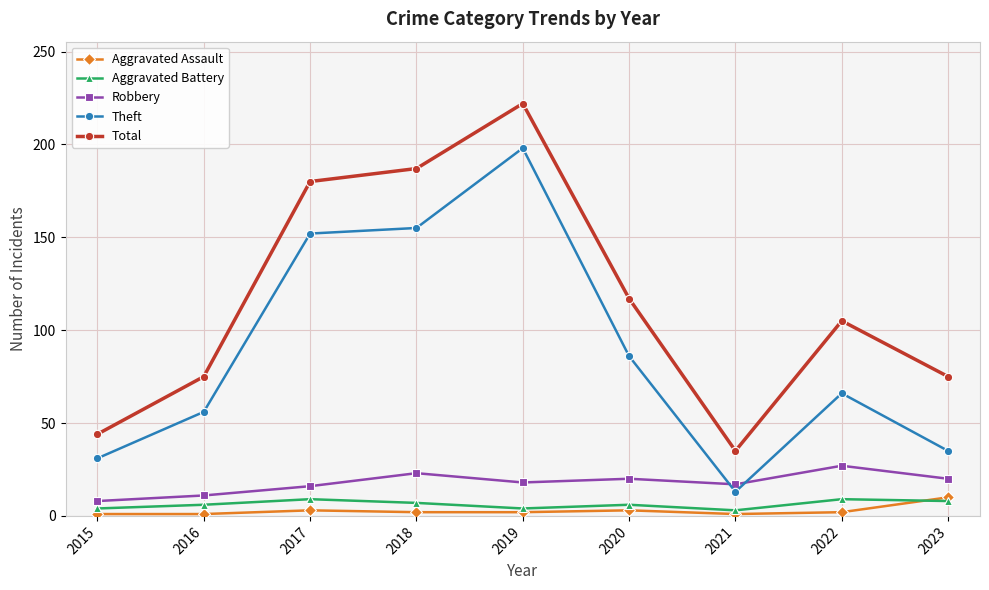

List the labels in order of Theft value, smallest first.

2021, 2015, 2023, 2016, 2022, 2020, 2017, 2018, 2019